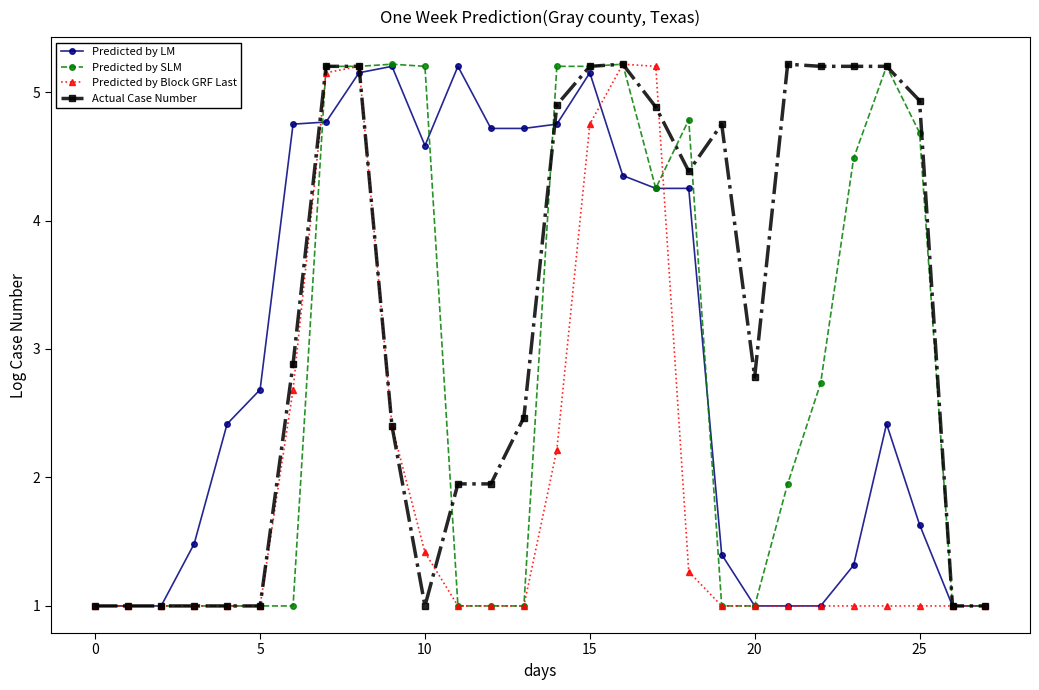

True or false: Predicted by Block GRF Last has more than 1 interior local peaks.

True